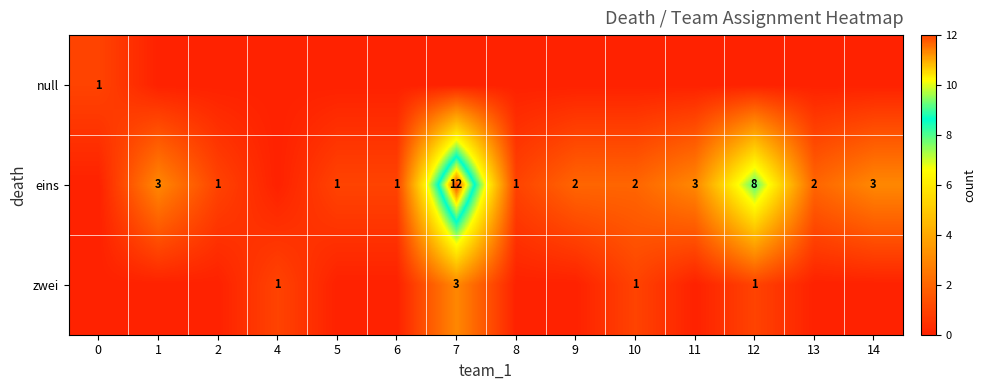

Is it true that eins equals 2 at 10?

True